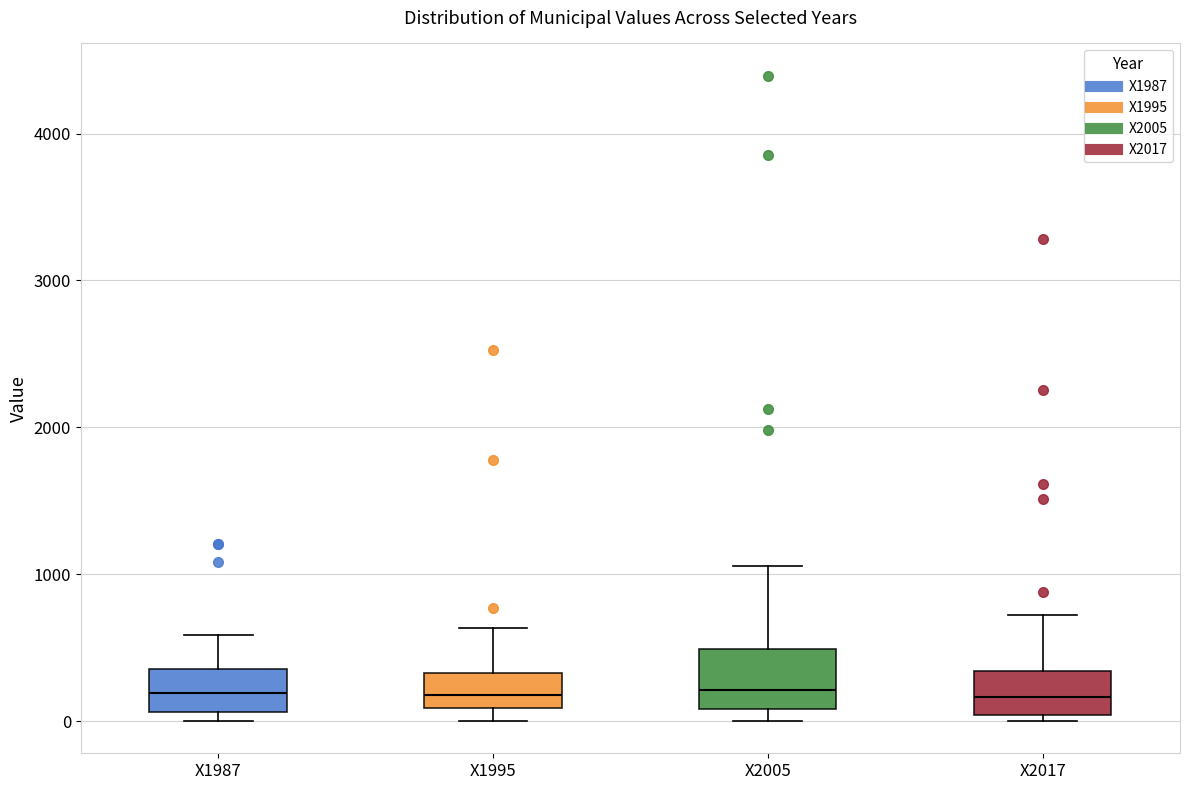

Reading left to right, transcribe this box plot: for each box, give where its median line is, the range the box spans, and where its two whiskers end, as read against the y-axis. The values are not printed on the chart, so give them approximately, as read against the axis.

X1987: median 200, box 100 to 400, whiskers 0 to 600
X1995: median 200, box 100 to 300, whiskers 0 to 600
X2005: median 200, box 100 to 500, whiskers 0 to 1100
X2017: median 200, box 0 to 300, whiskers 0 (just below the box's lower edge) to 700